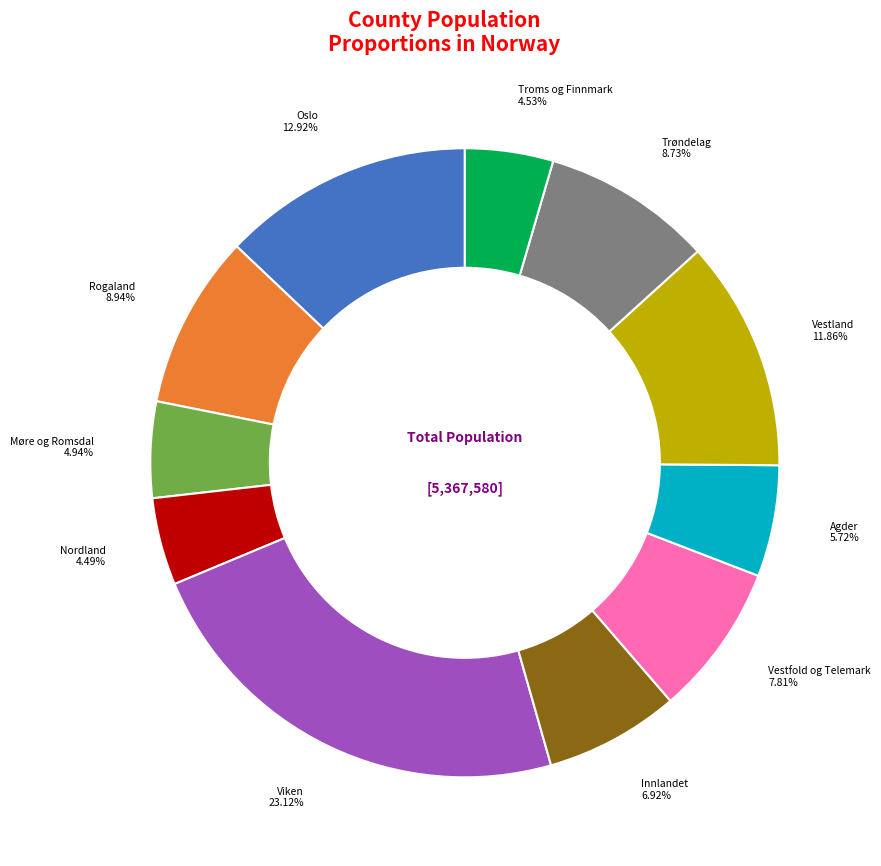

Which has a higher value, Oslo or Rogaland?

Oslo